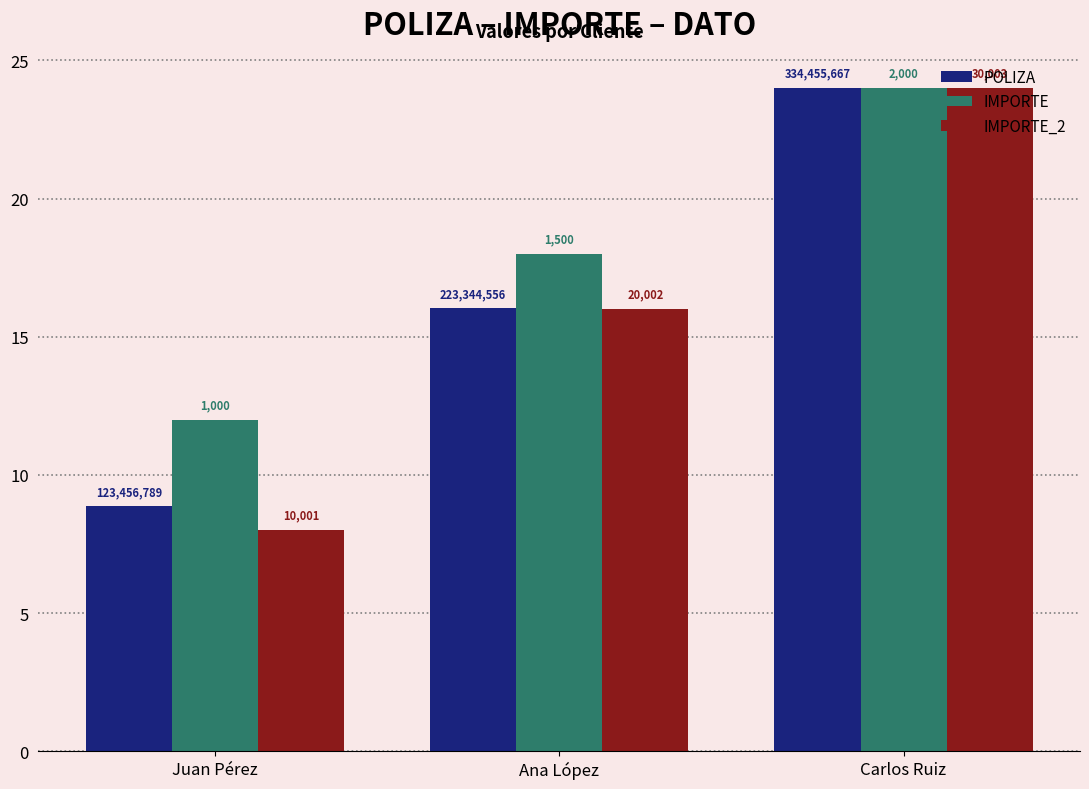

What are all the series names shown in the legend?

POLIZA, IMPORTE, IMPORTE_2